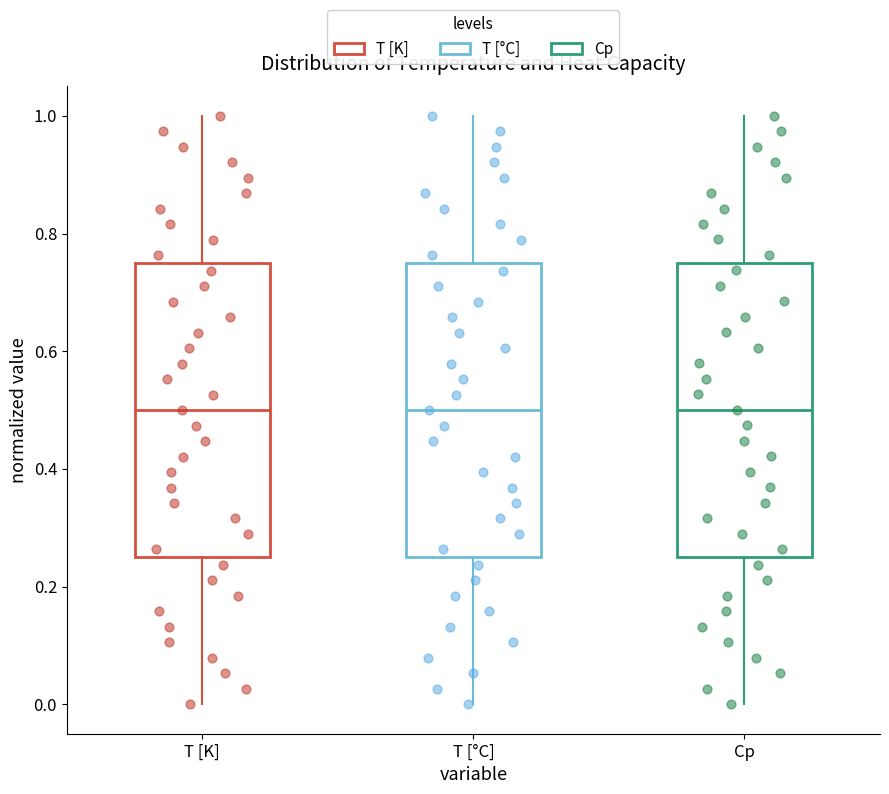

Where does the median line of the box for T [°C] sit on the y-axis? The values are not printed on the chart, so give them approximately, as read against the axis.

0.50